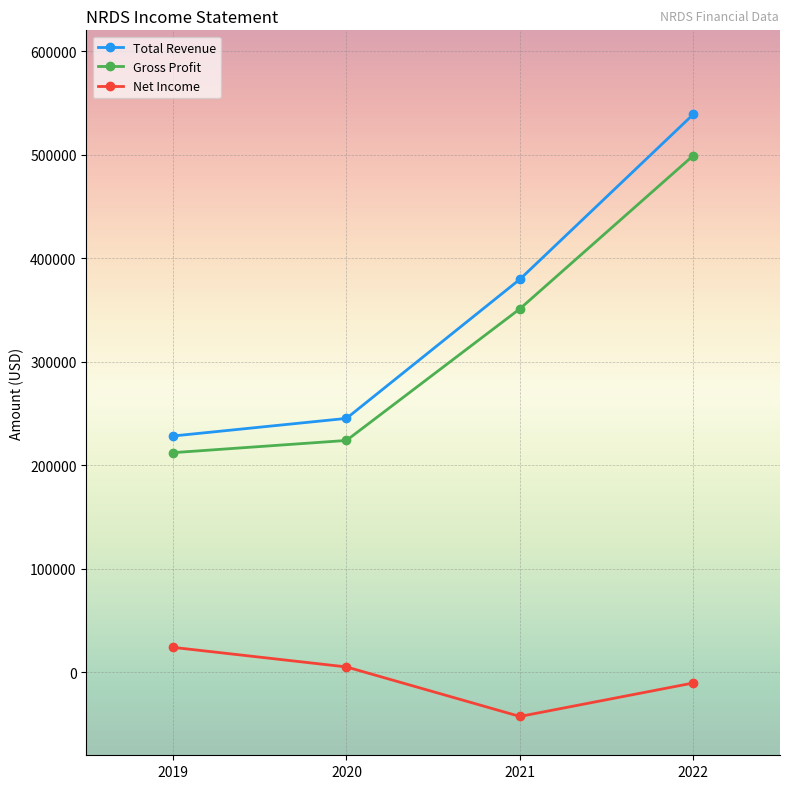

Does the chart display data point markers on the line(s)?

Yes